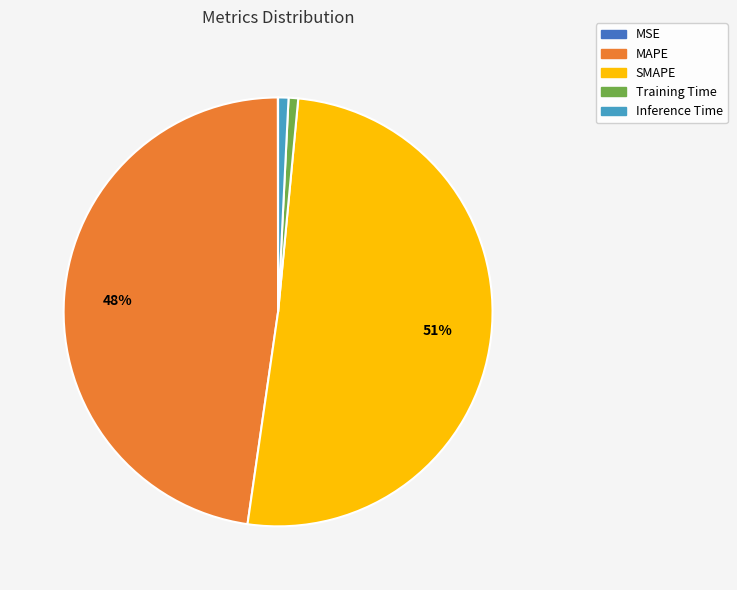

True or false: Inference Time accounts for 1% of the total.

True